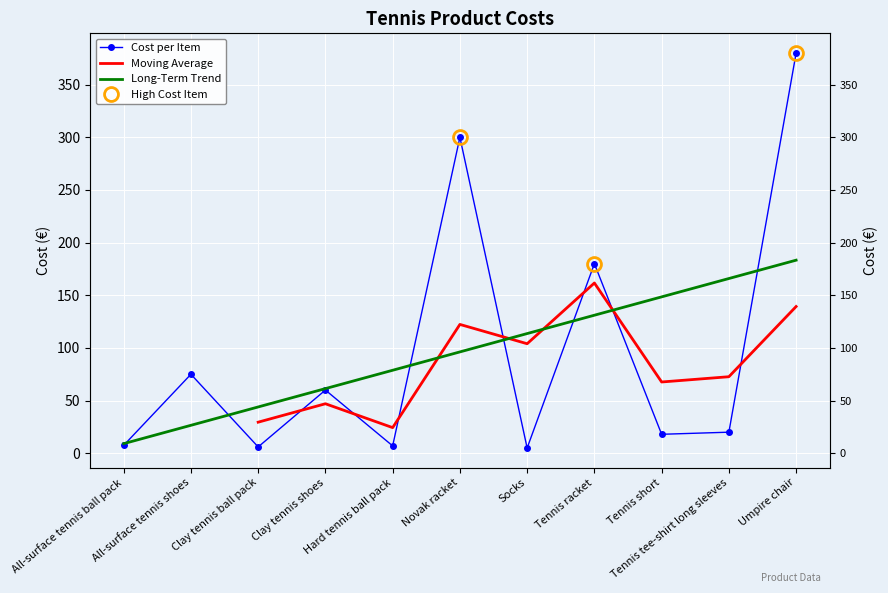

How many lines are shown in the chart?

1